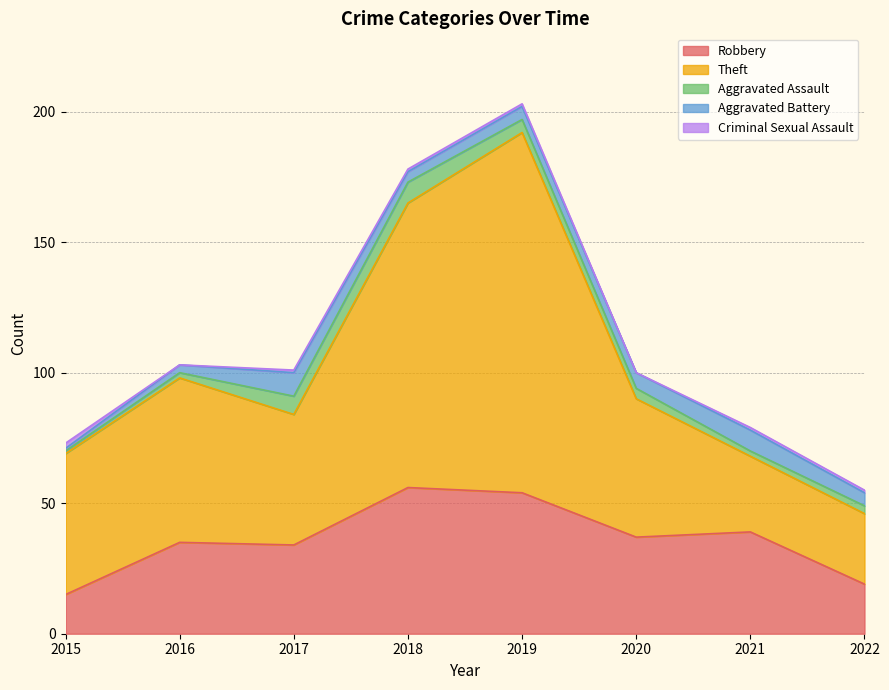

True or false: Criminal Sexual Assault has a value of 2 at 2015.

True